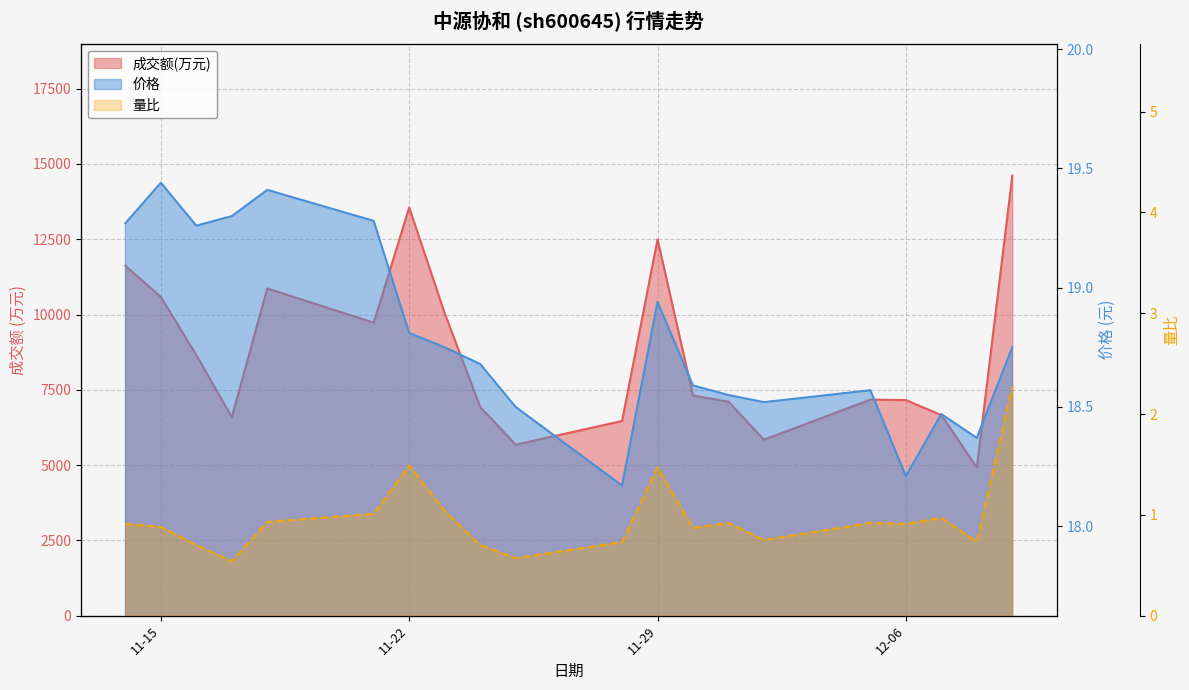

Where is 成交额(万元) nearest to the value 9765?

2022-11-21